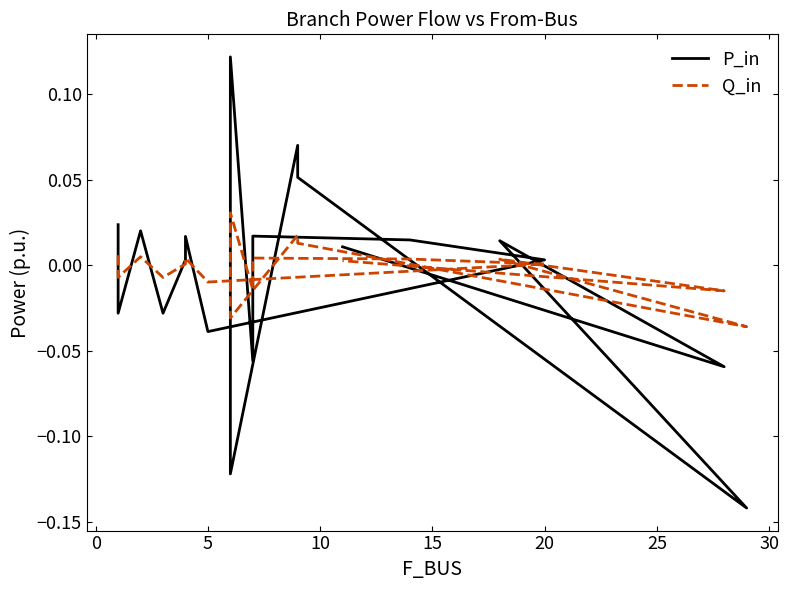

Which series has the widest spread of values?

P_in